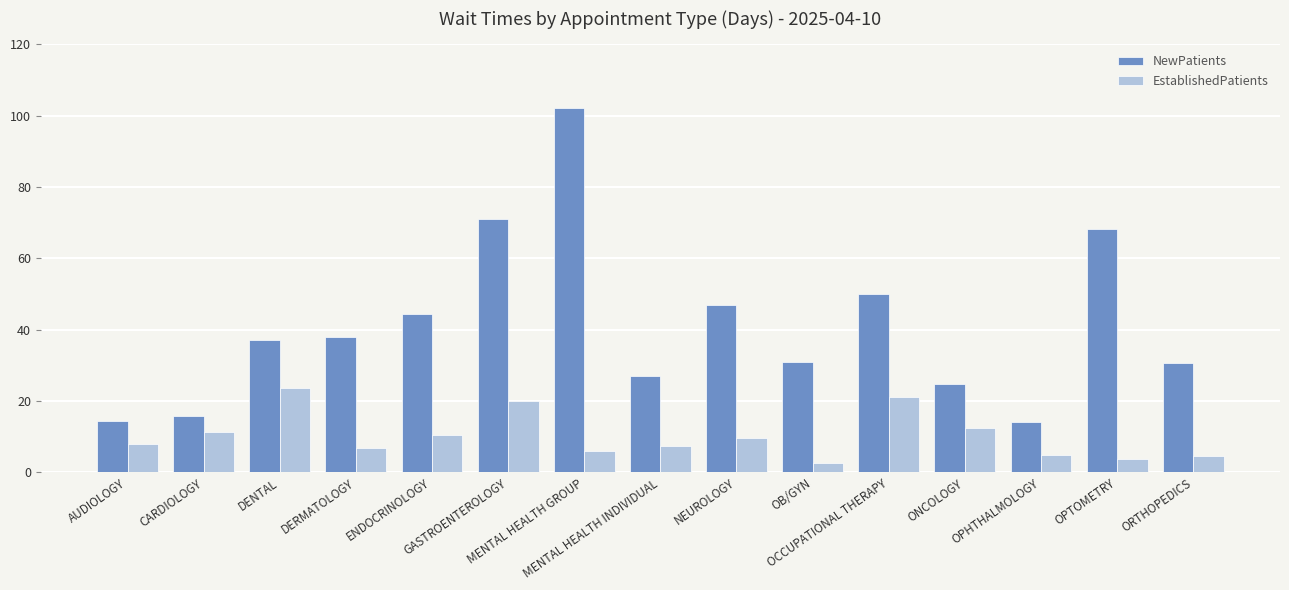

What is the lowest value of the NewPatients series?

14.0